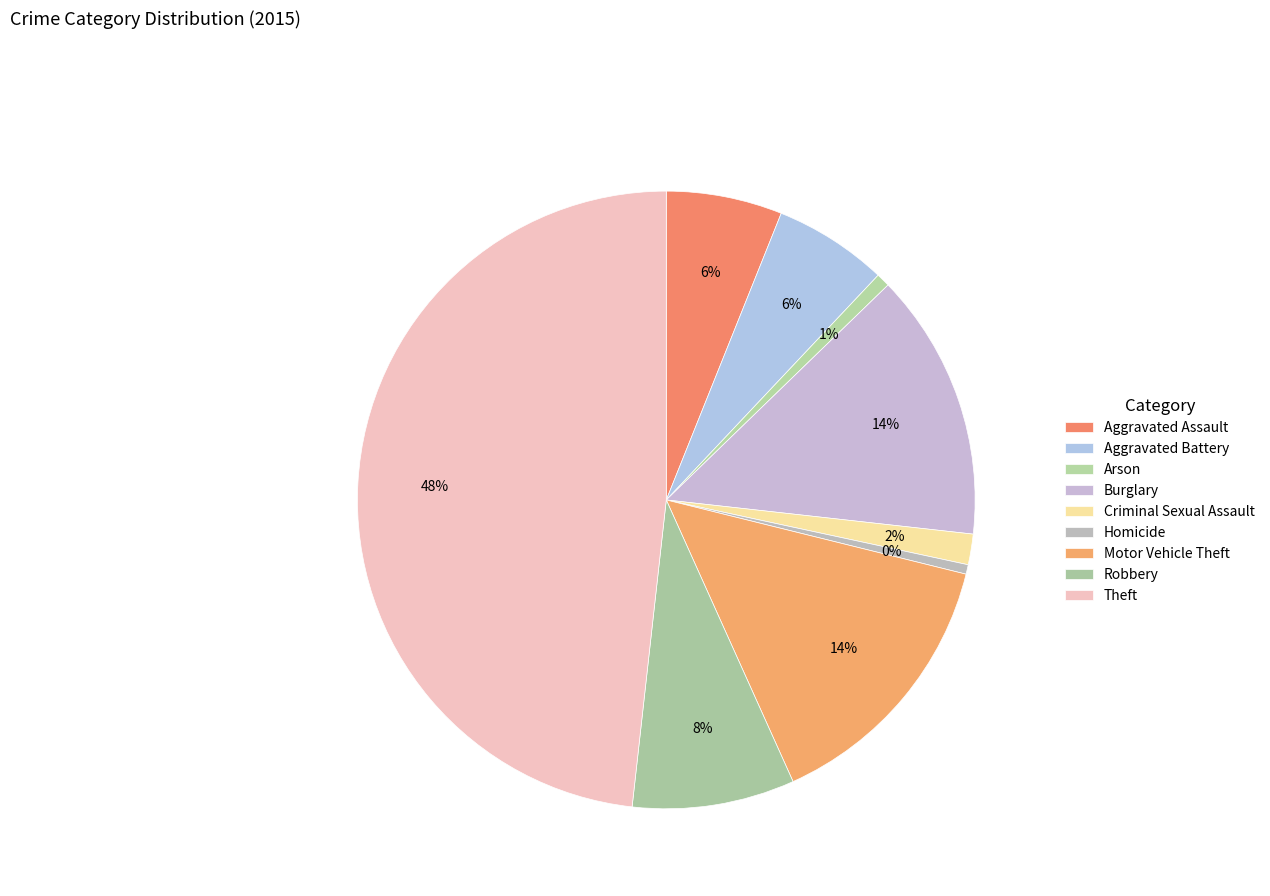

Count the number of slices in the pie.

9